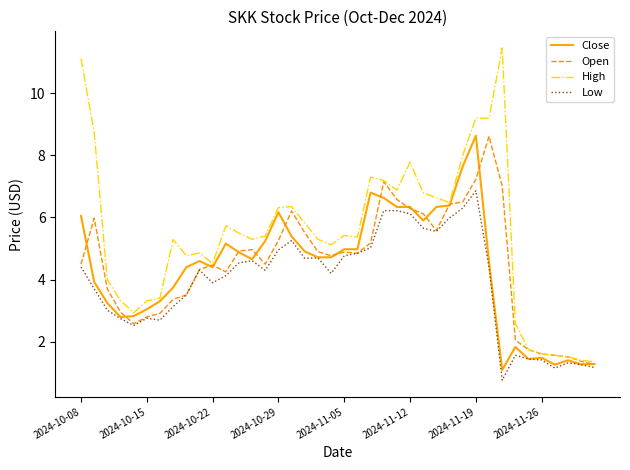

What is the difference between the maximum and minimum values in the High series?

10.1